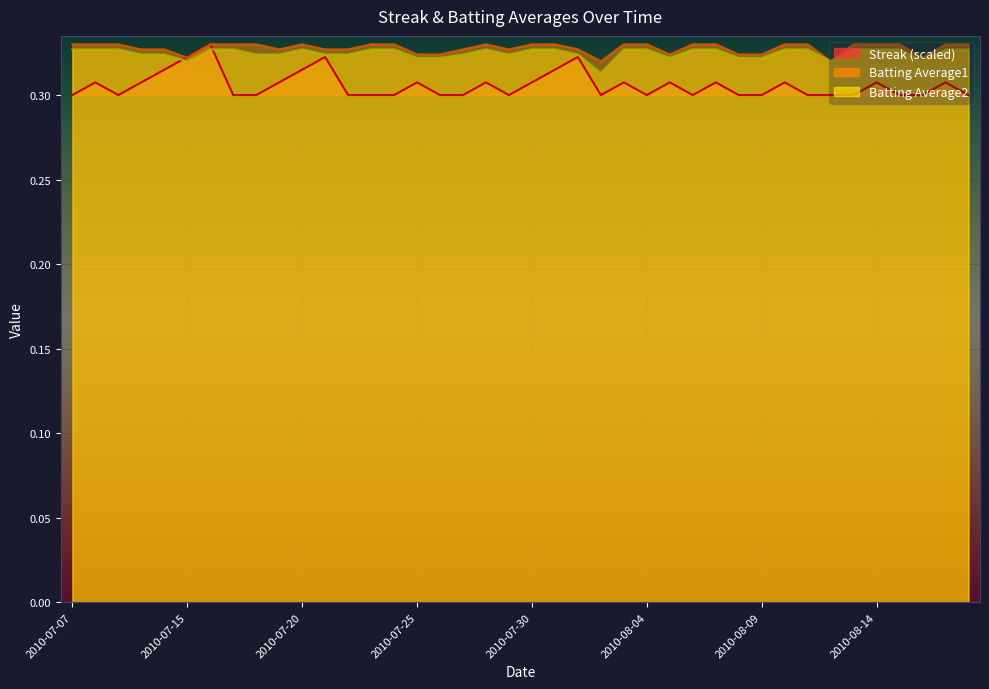

True or false: Batting Average2 and Batting Average1 cross at least once.

False